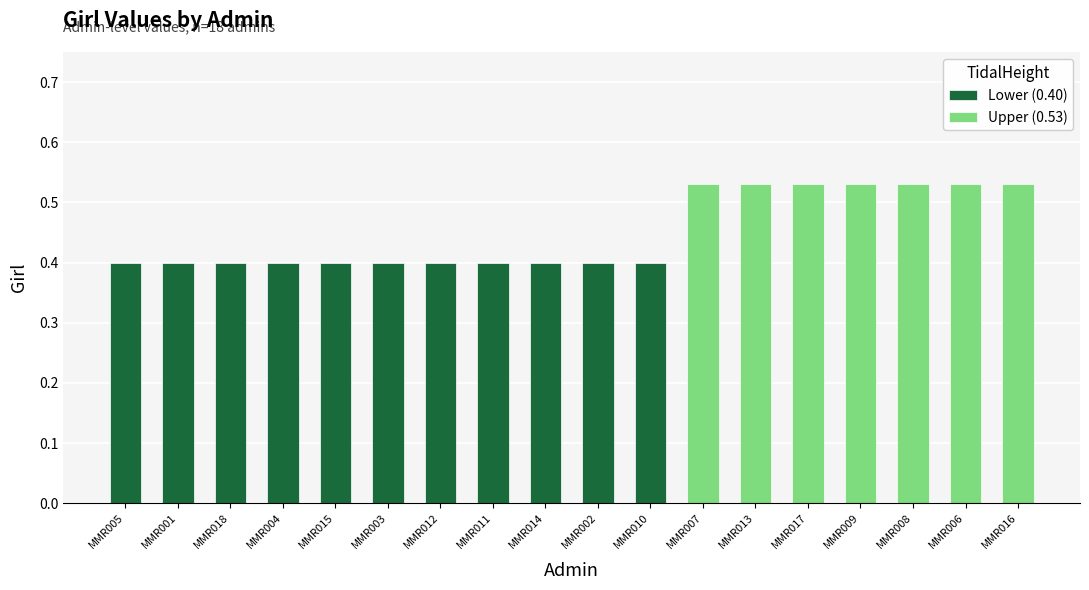

What is the approximate value at MMR005?

0.4